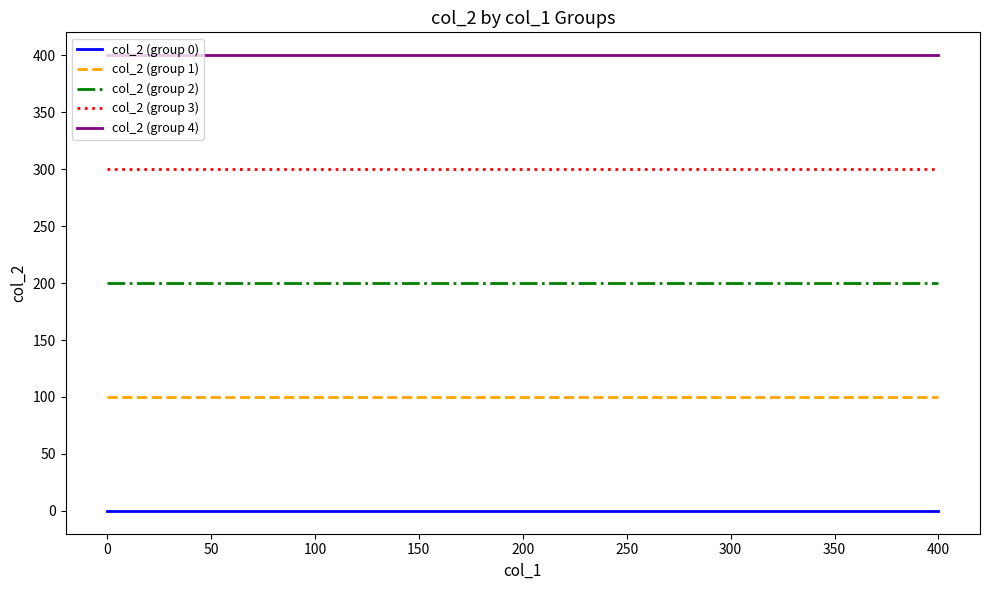

Does the chart have visible grid lines?

No